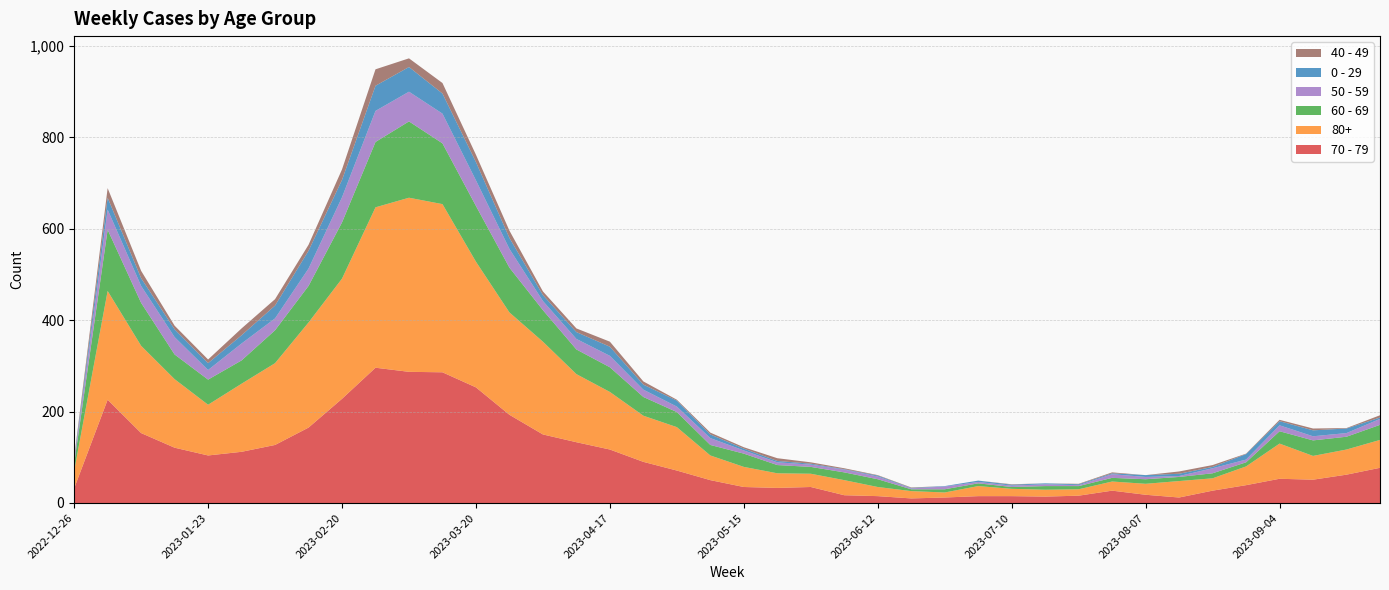

Reading left to right, transcribe all the data shown in this chart.

70 - 79: 32	226	153	121	104	112	127	165	228	296	287	286	253	193	150	133	117	90	71	50	35	33	35	17	15	10	12	15	15	14	16	27	18	12	27	39	53	51	62	77
80+: 38	238	191	150	111	149	179	230	263	351	381	368	275	224	203	149	126	101	95	54	44	32	29	33	20	16	11	22	16	15	14	20	24	36	27	41	77	52	55	61
60 - 69: 16	134	94	54	55	51	72	80	123	143	167	133	122	98	69	54	54	41	33	23	29	18	15	17	17	4	7	6	4	8	7	8	10	9	11	9	27	34	28	33
50 - 59: 5	44	37	38	21	37	26	38	55	68	65	65	56	41	20	23	25	16	12	15	7	6	5	6	6	2	6	3	3	4	2	8	5	2	11	6	13	9	8	13
0 - 29: 4	26	17	17	15	18	28	39	38	55	54	44	40	24	13	15	20	11	13	8	4	3	2	1	2	1	1	3	2	2	2	2	4	5	3	12	9	13	10	3
40 - 49: 4	21	16	8	8	15	14	13	23	36	19	23	16	16	8	8	11	7	2	4	3	6	3	2	1	1	0	0	1	0	1	2	0	5	4	1	3	4	1	5